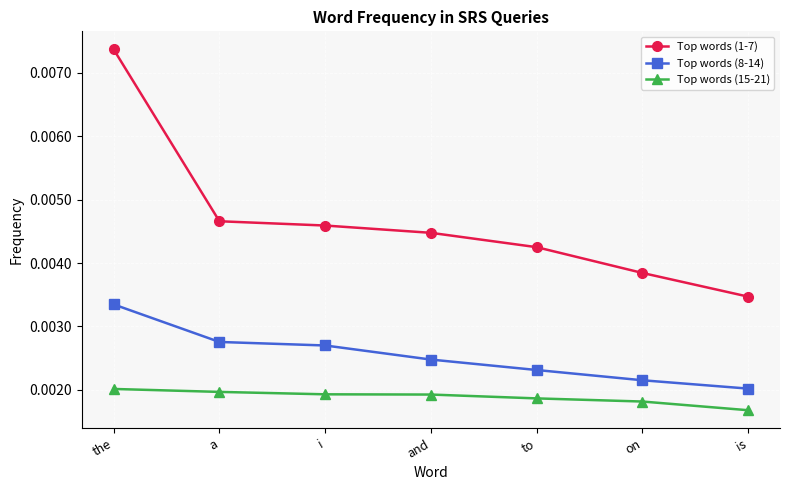

Is the value of Top words (1-7) at a greater than the value of Top words (8-14) at and?

Yes